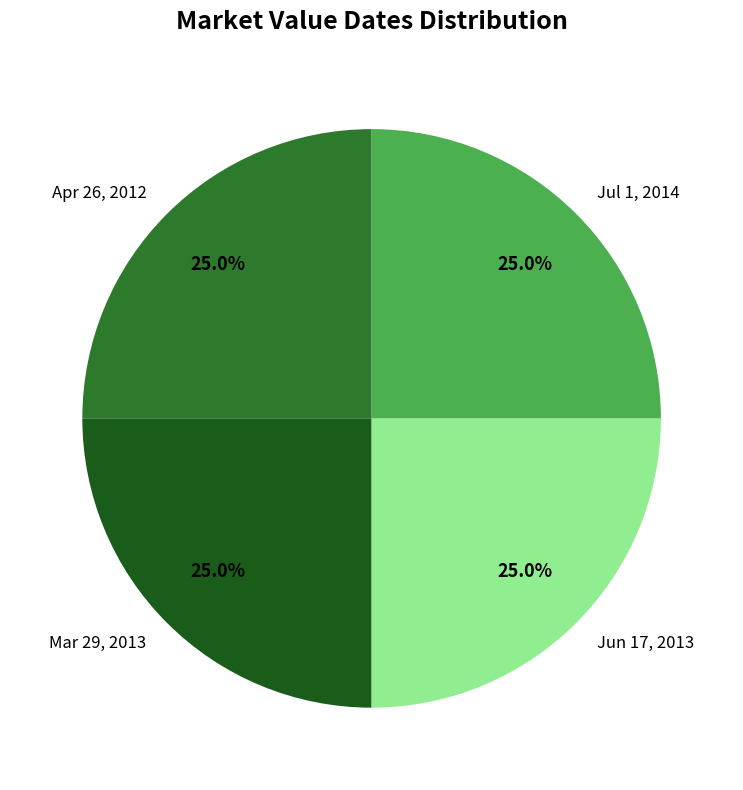

To the nearest percent, what portion does Jul 1, 2014 represent?

25%